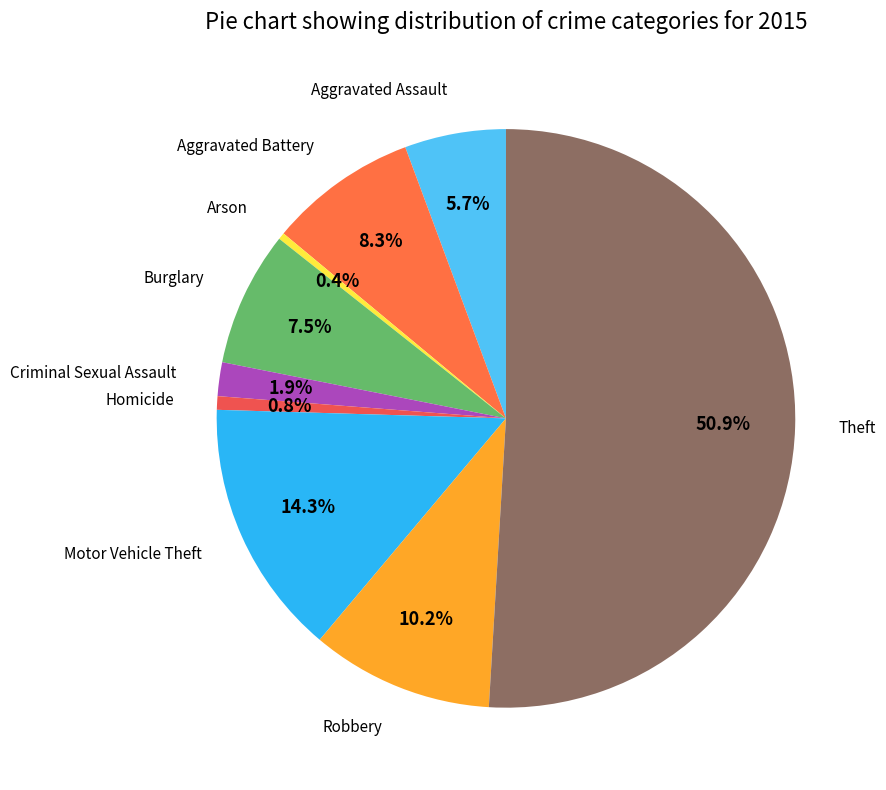

Which slice is the smallest?

Arson